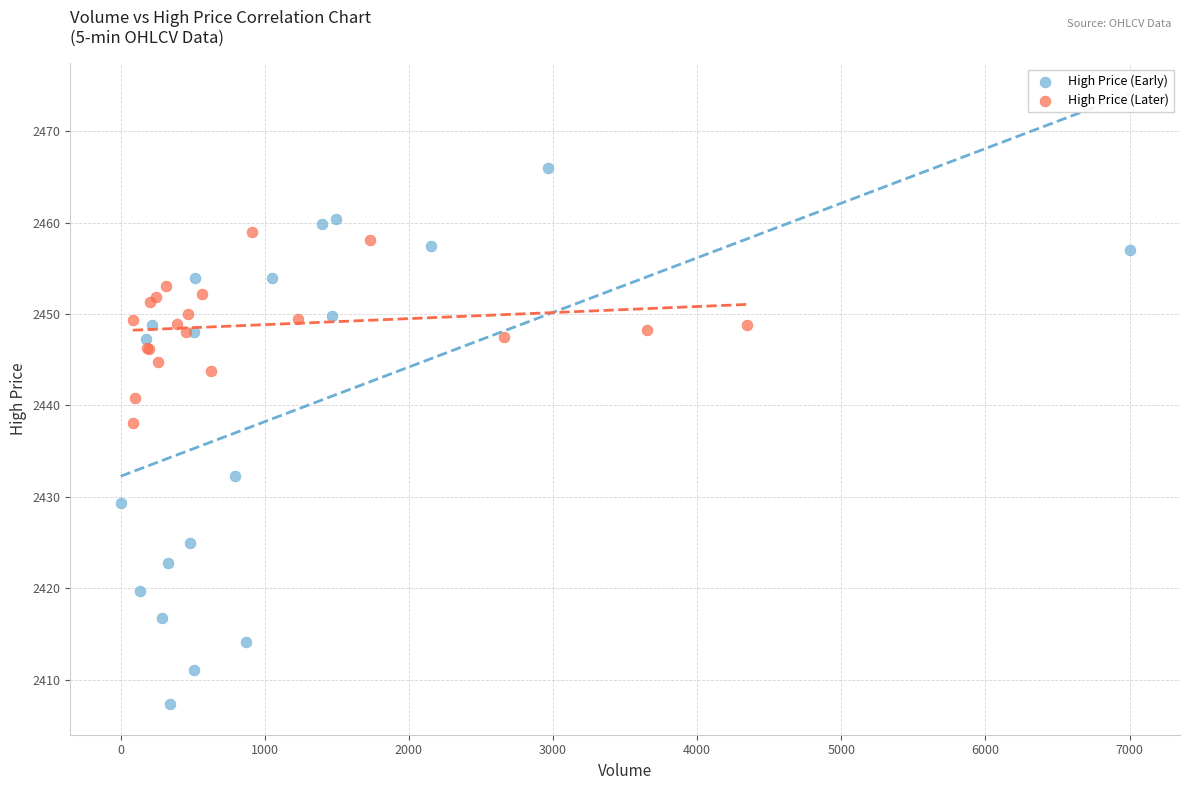

Which series reaches the maximum Y coordinate?

High Price (Early)